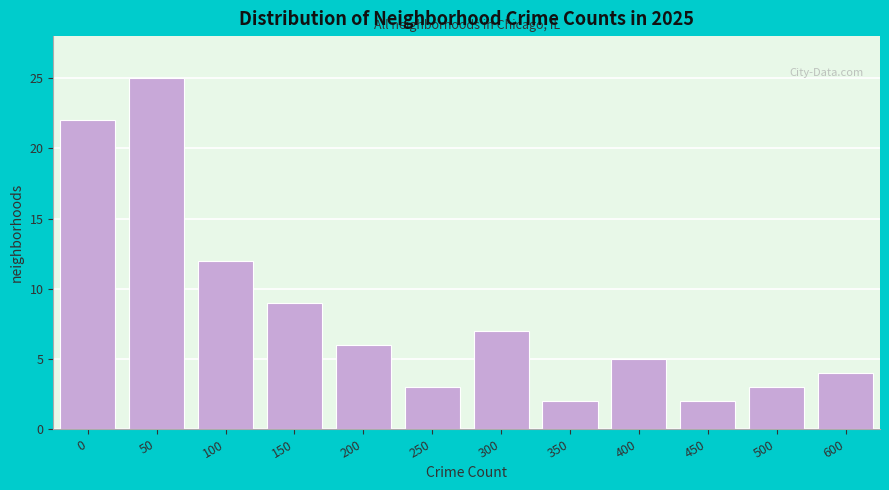

Reading left to right, list all the values displayed in this chart.

22	25	12	9	6	3	7	2	5	2	3	4